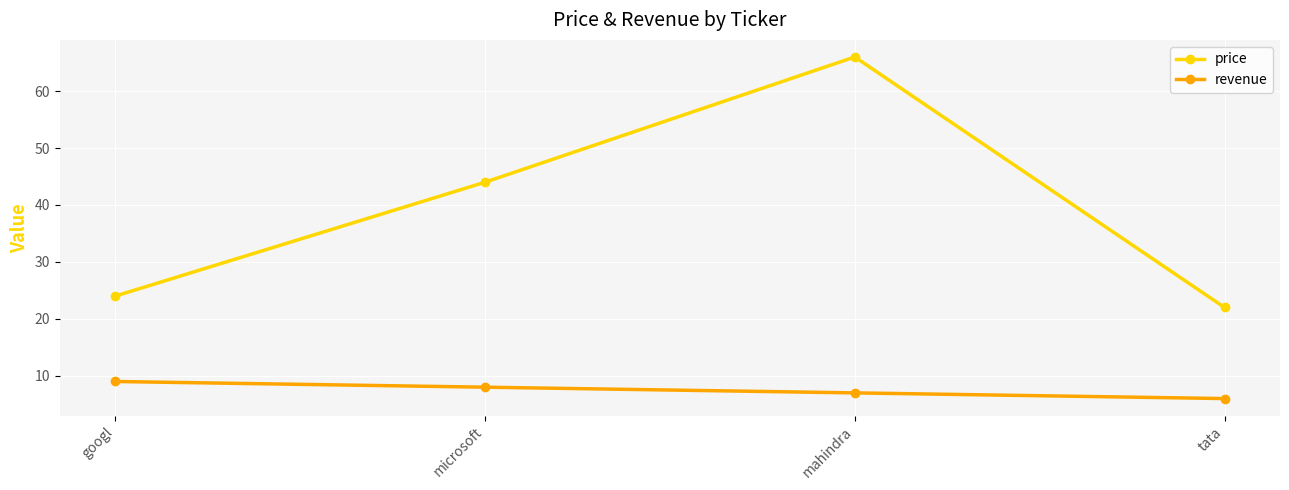

What is the value of the price point at the 2nd from the left?

44